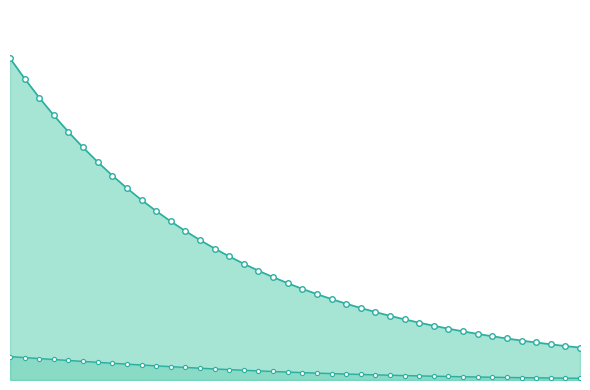

Reading left to right, extract all data points from this chart.

S: 1.0	1.0	0.9	0.8	0.8	0.7	0.7	0.7	0.6	0.6	0.5	0.5	0.5	0.4	0.4	0.4	0.4	0.3	0.3	0.3	0.3	0.3	0.3	0.2	0.2	0.2	0.2	0.2	0.2	0.2	0.2	0.2	0.1	0.1	0.1	0.1	0.1	0.1	0.1	0.1
I: 0.1	0.1	0.1	0.1	0.1	0.1	0.1	0.1	0.1	0.0	0.0	0.0	0.0	0.0	0.0	0.0	0.0	0.0	0.0	0.0	0.0	0.0	0.0	0.0	0.0	0.0	0.0	0.0	0.0	0.0	0.0	0.0	0.0	0.0	0.0	0.0	0.0	0.0	0.0	0.0